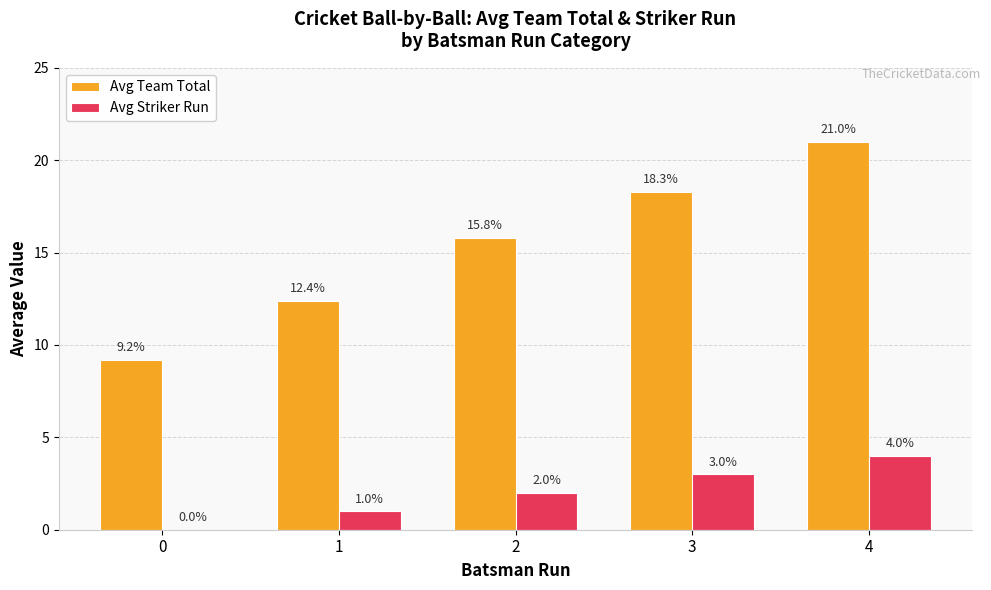

The Avg Striker Run series shows 1.5 at 0. True or false?

False